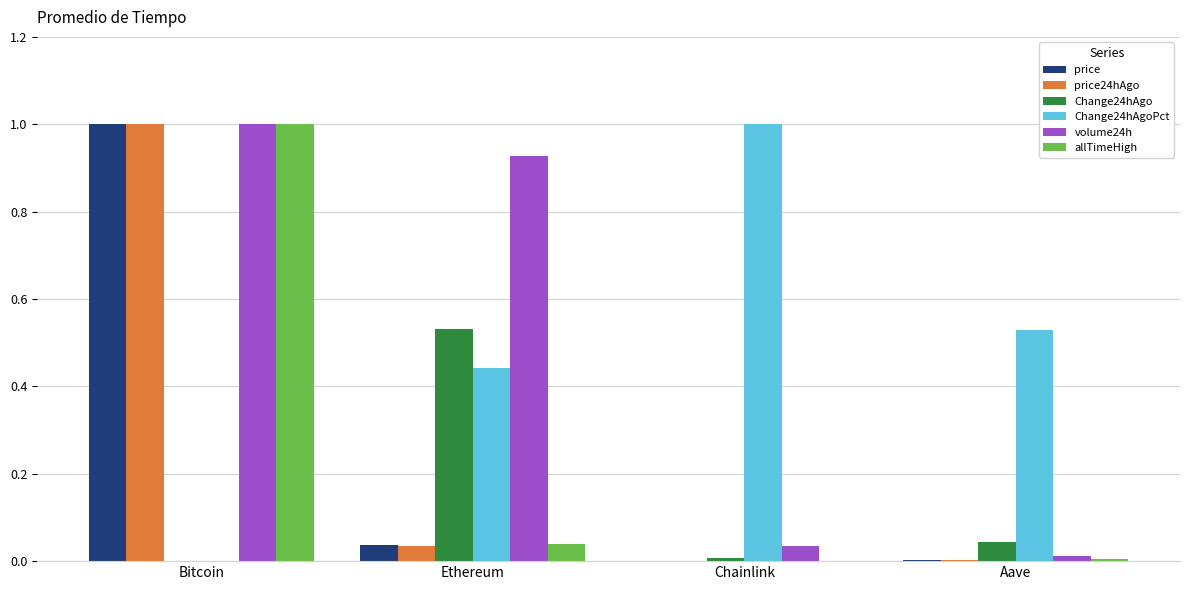

Are the bars grouped side by side (vs. stacked)?

Yes